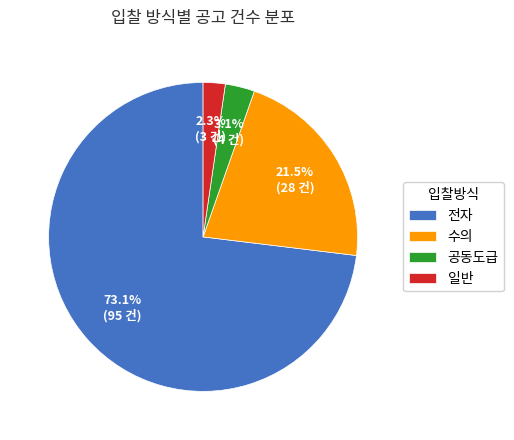

To the nearest percent, what is the difference between the 전자 and 공동도급 slice percentages?

70%